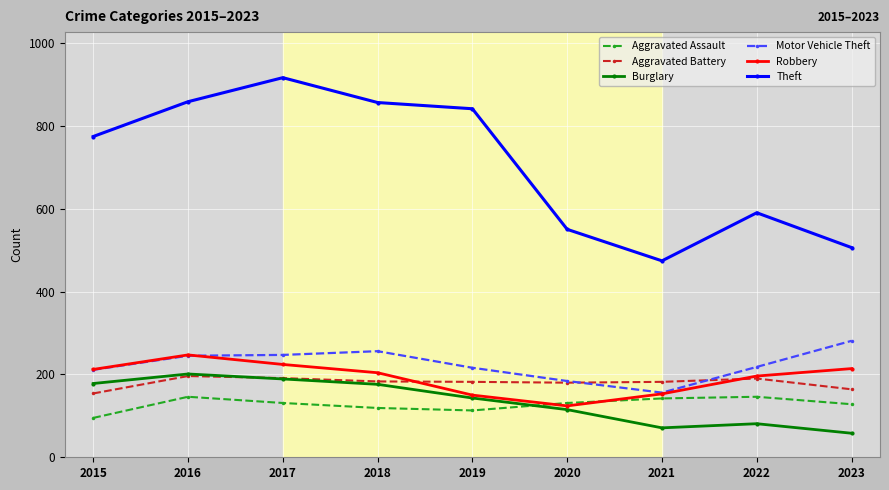

Count the number of categories in the chart.

9